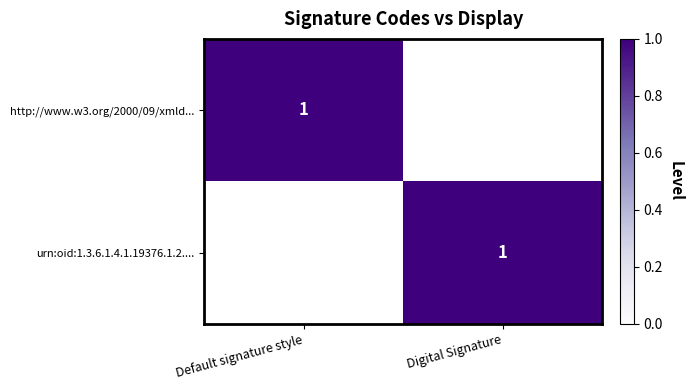

At which category is the sum across all series the highest?

Default signature style